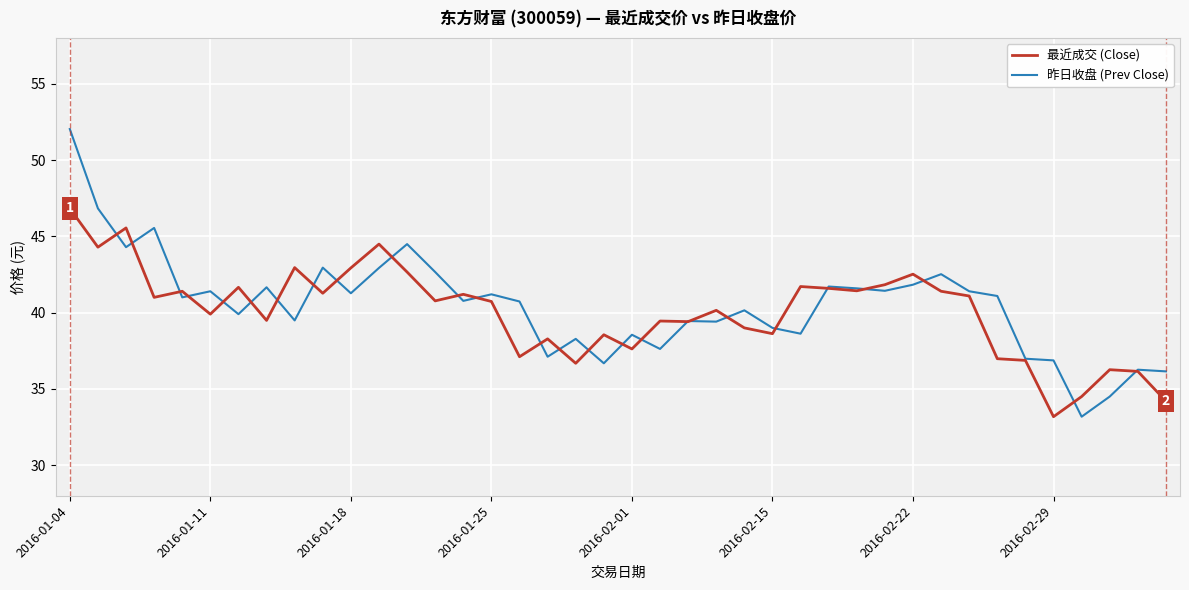

What is the highest value of the 昨日收盘 (Prev Close) series?

52.0